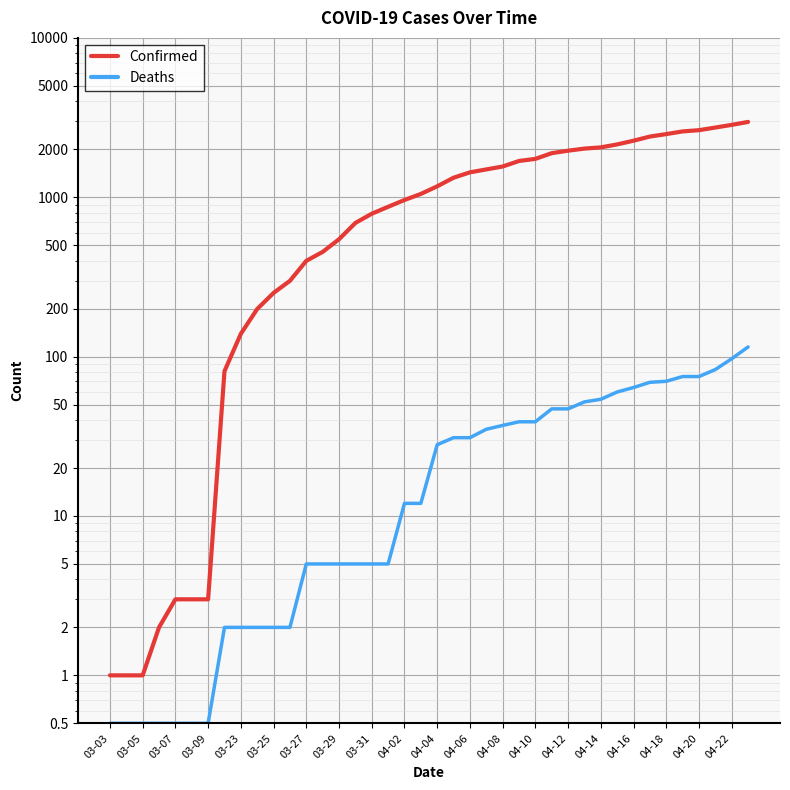

The Confirmed series shows 4.7 at 03-25. True or false?

False